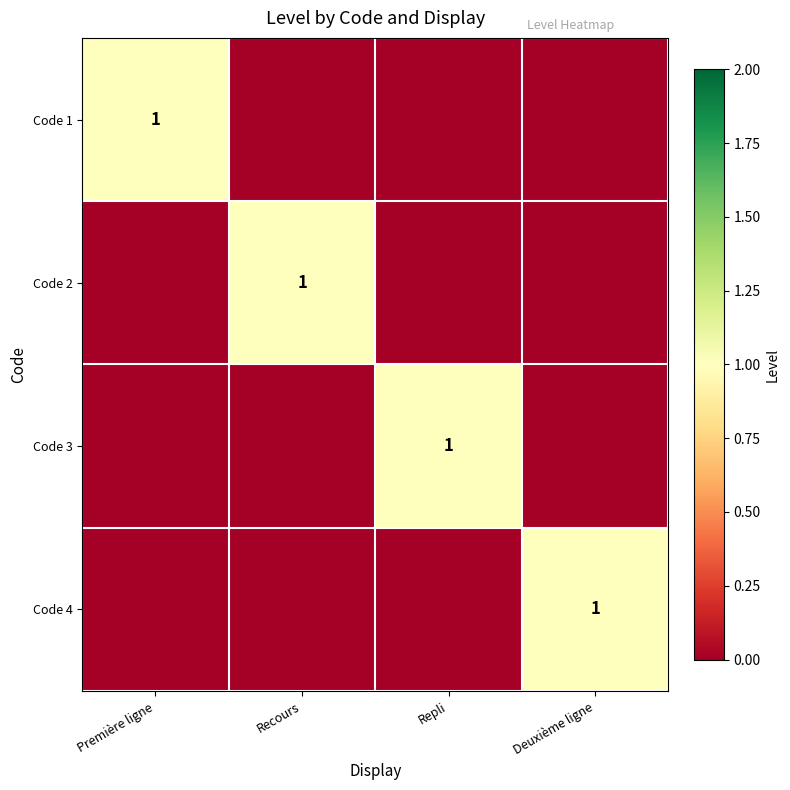

The Code 3 series shows 1 at Repli. True or false?

True